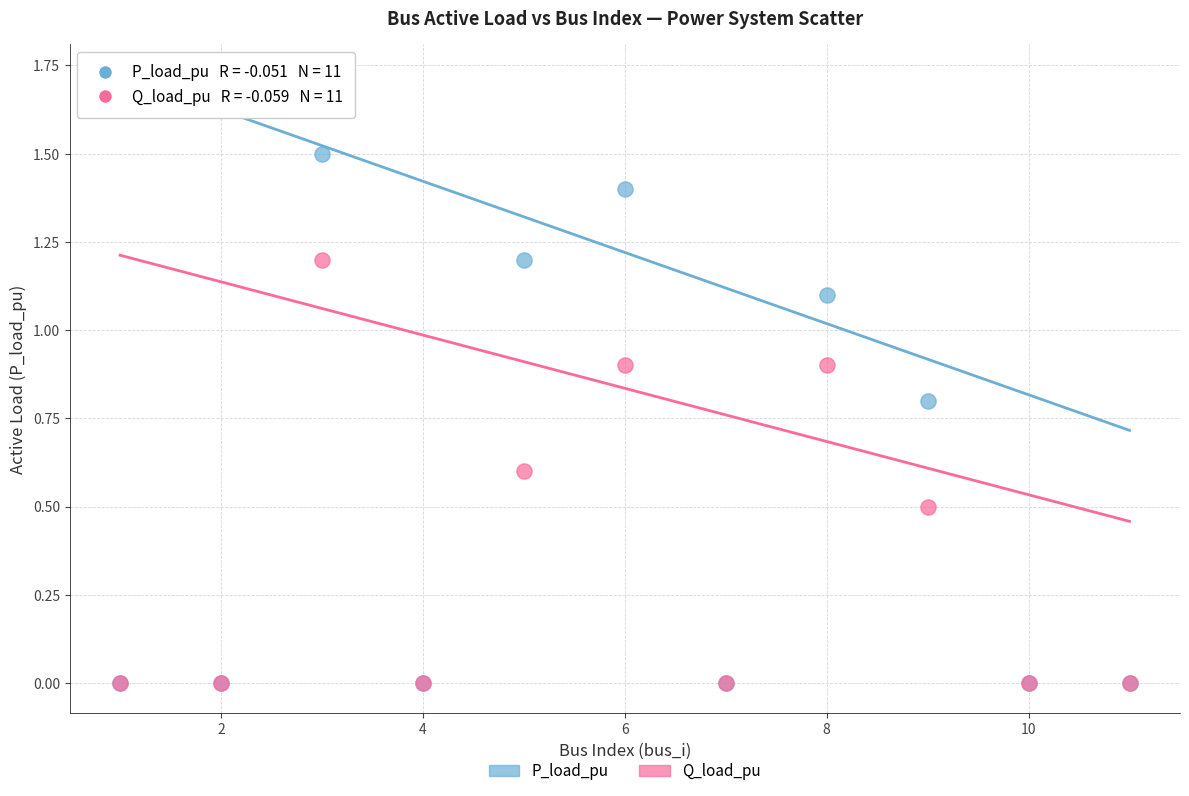

What are all the series names shown in the legend?

P_load_pu, Q_load_pu